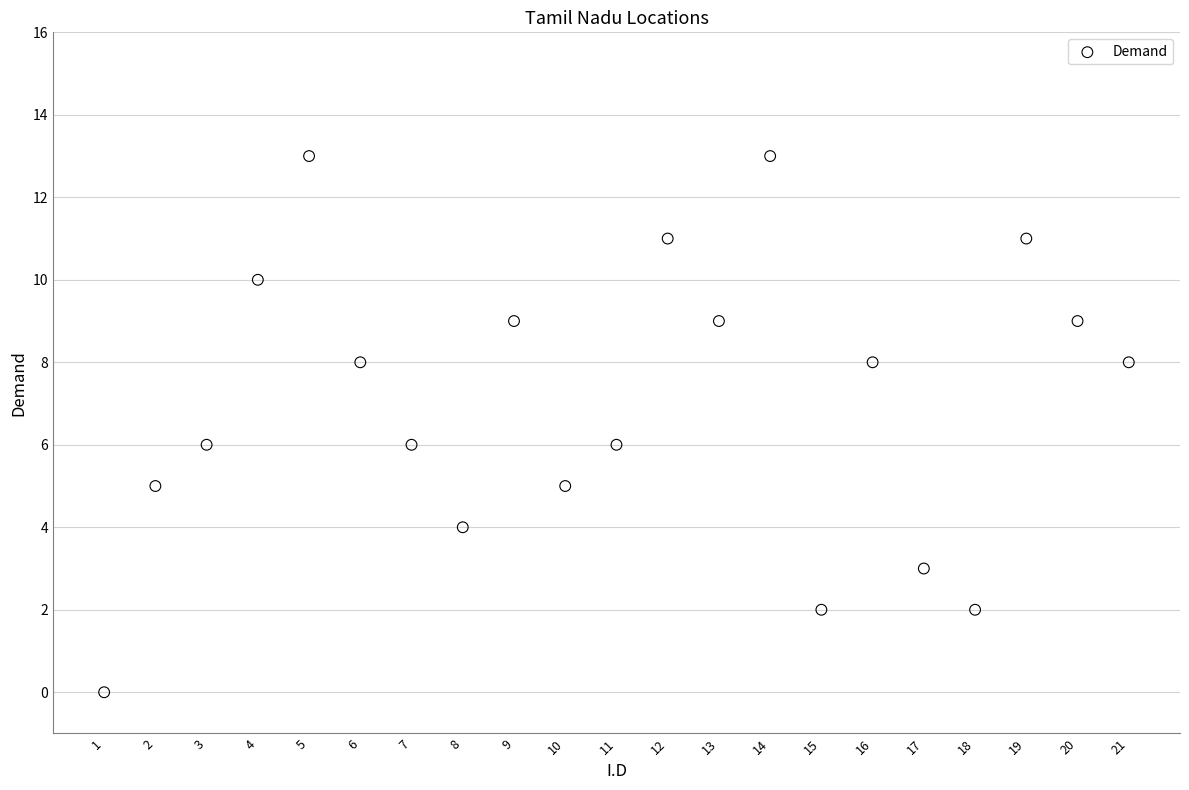

What is the range of Y values (max minus min)?

13